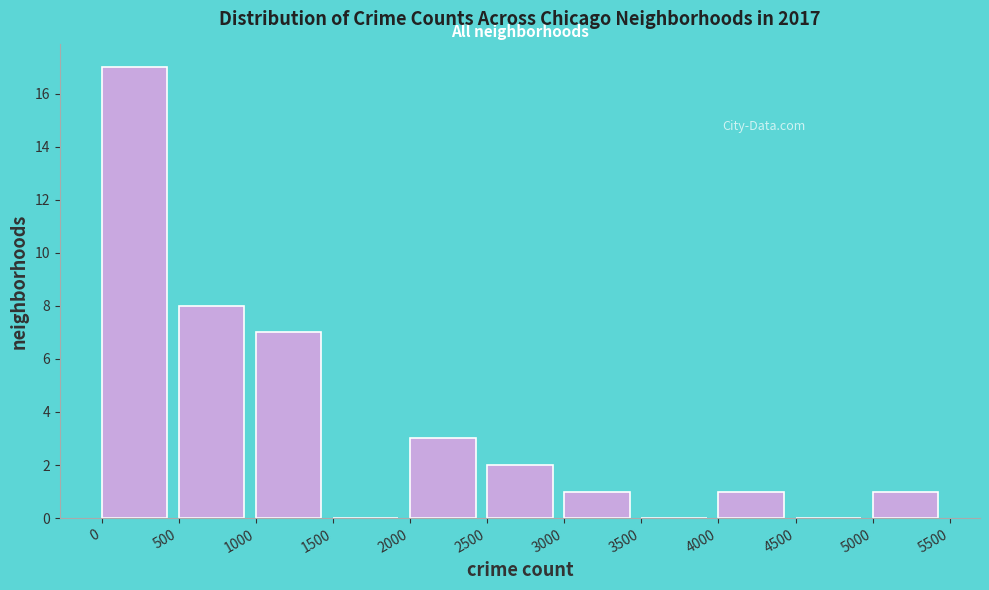

Reading left to right, list every bar in this chart as the range it spans on the x-axis followed by its height. The values are not printed on the chart, so give them approximately, as read against the axis.

0 to 500: 17
500 to 1000: 8
1000 to 1500: 7
1500 to 2000: 0
2000 to 2500: 3
2500 to 3000: 2
3000 to 3500: 1
3500 to 4000: 0
4000 to 4500: 1
4500 to 5000: 0
5000 to 5500: 1